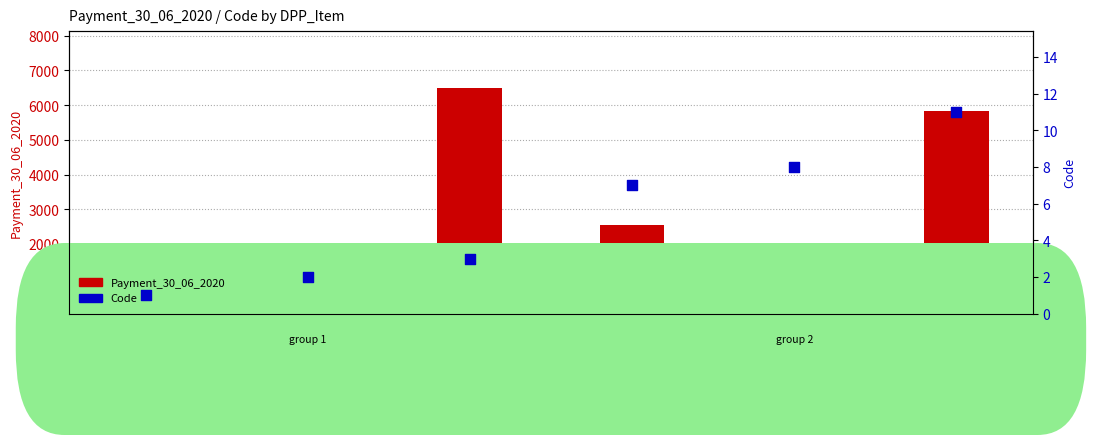

Which series has the largest total across all categories?

Payment_30_06_2020